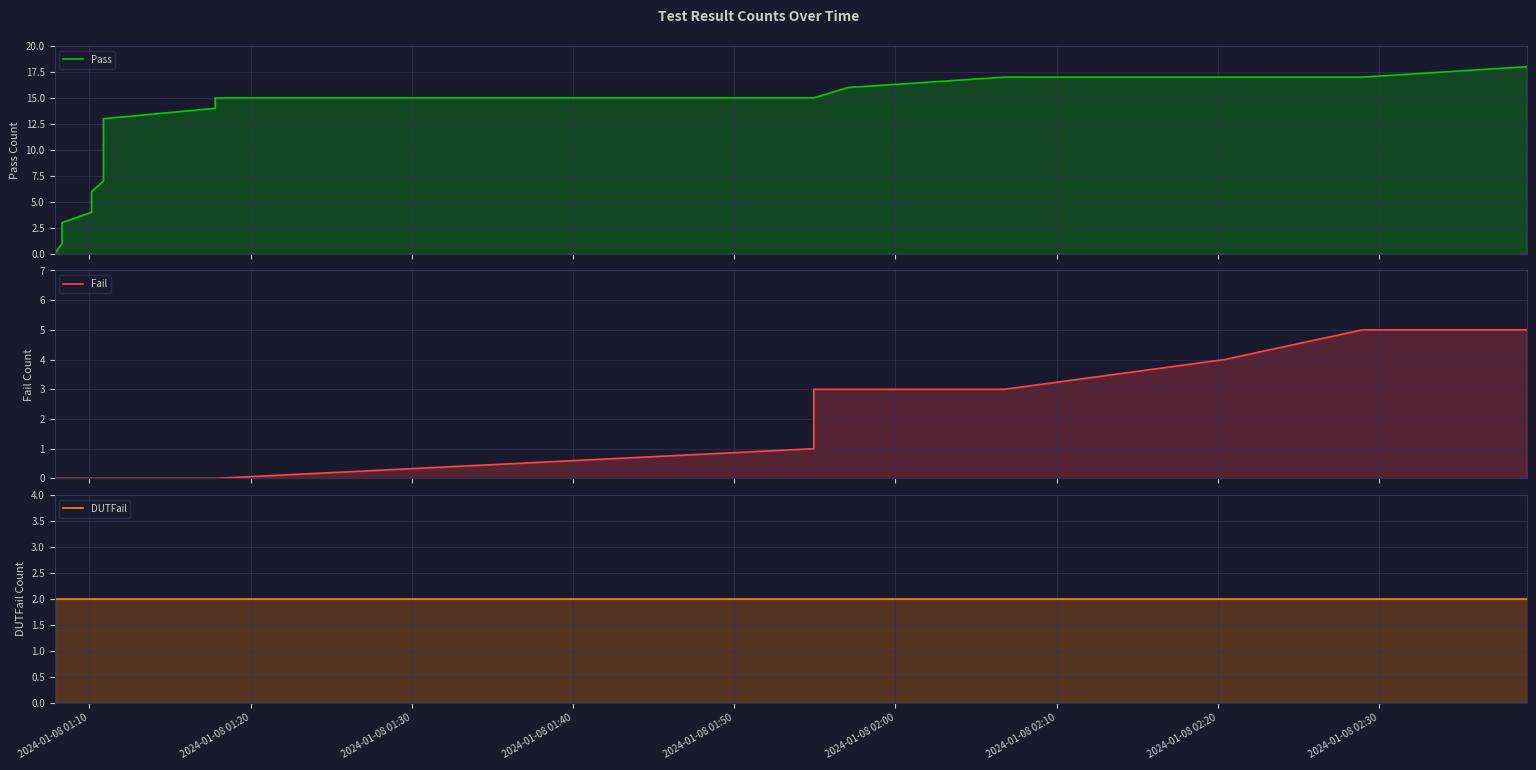

What is the sum of all DUTFail values?

49